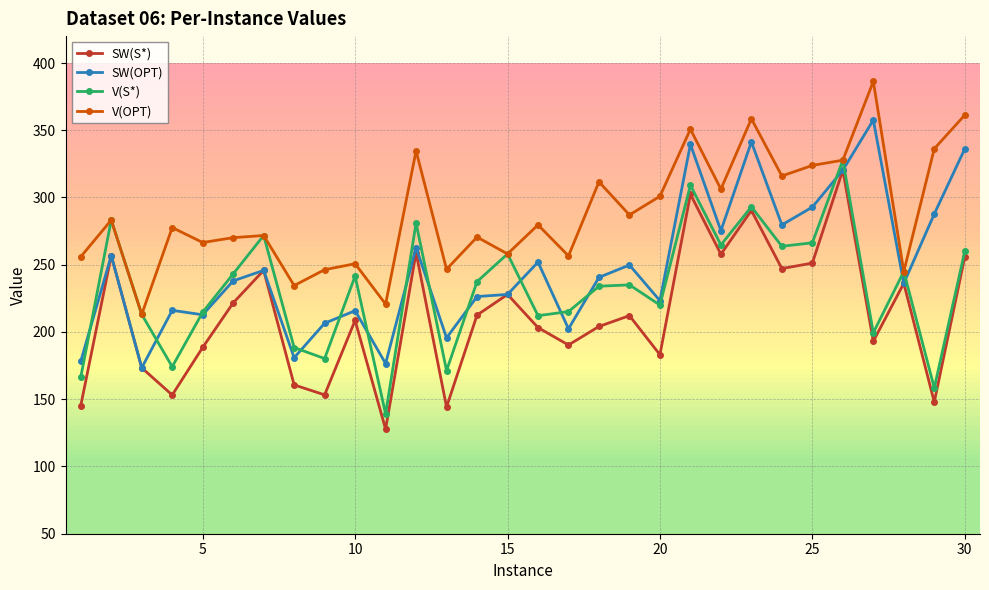

What is the maximum value for SW(S*)?

320.3